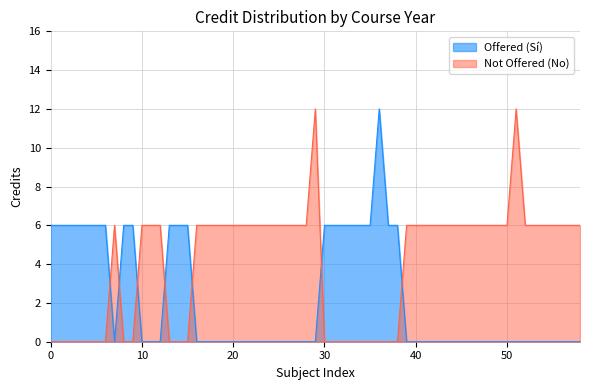

How many lines are shown in the chart?

2